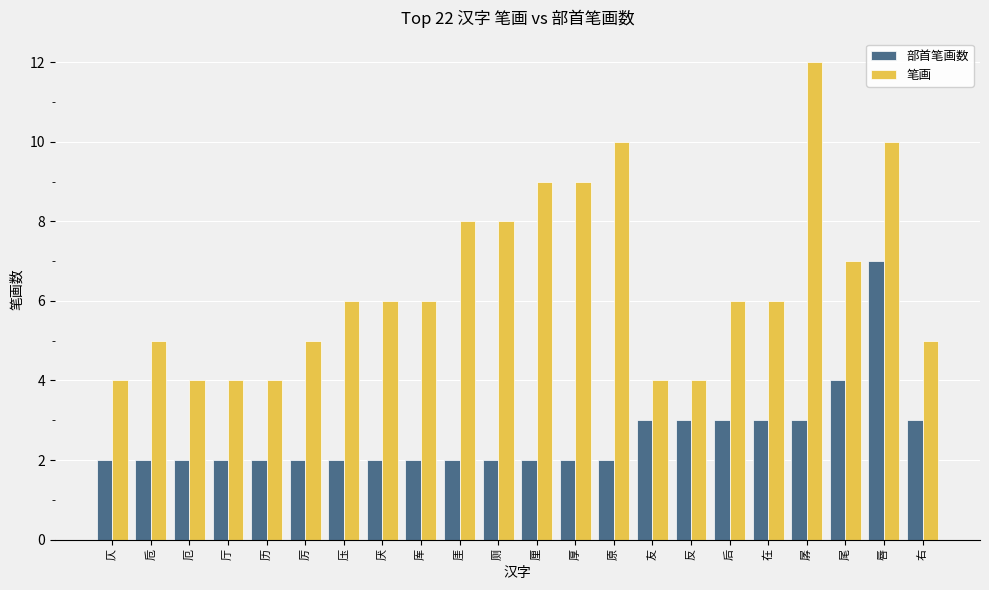

List the series in order of their overall mean, highest first.

笔画, 部首笔画数